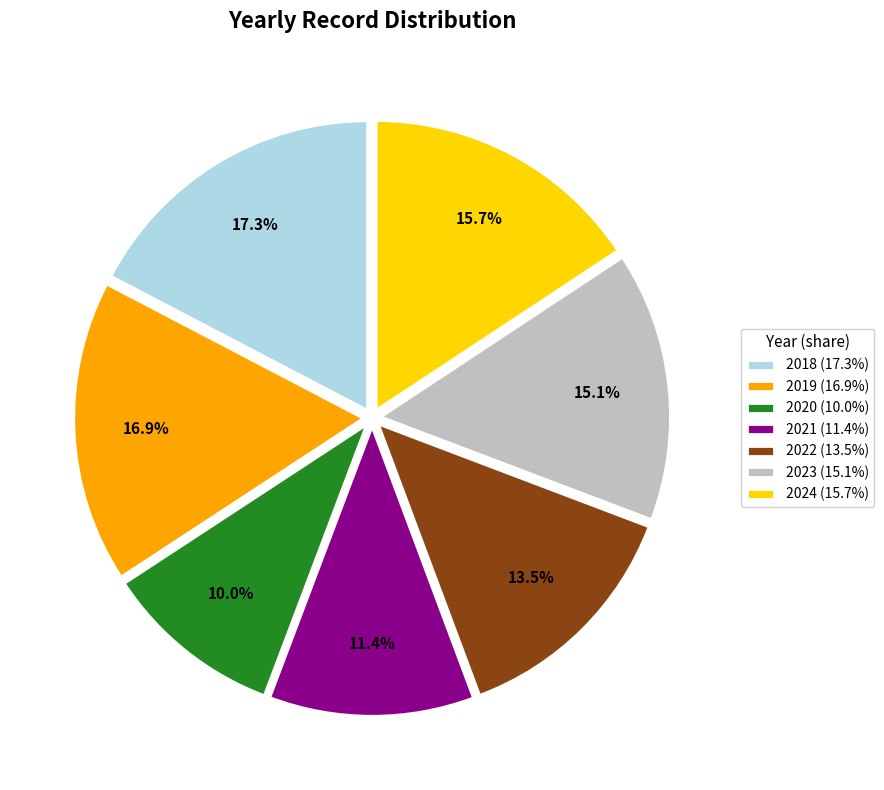

Is the sum of 2018 and 2023 greater than half?

No